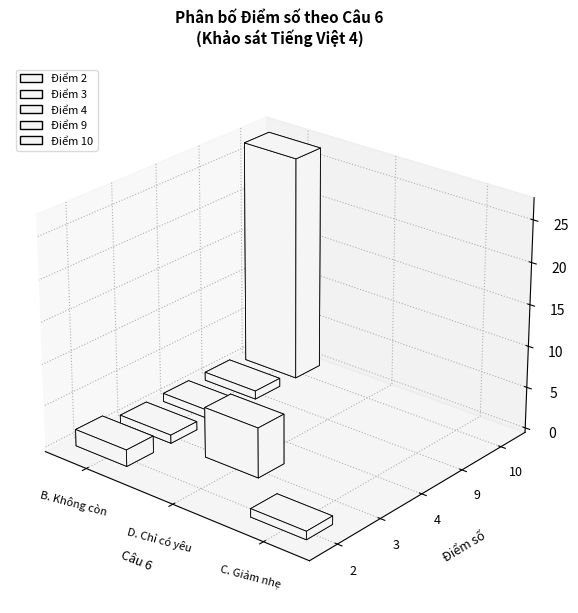

How many data points are less than 10?

11